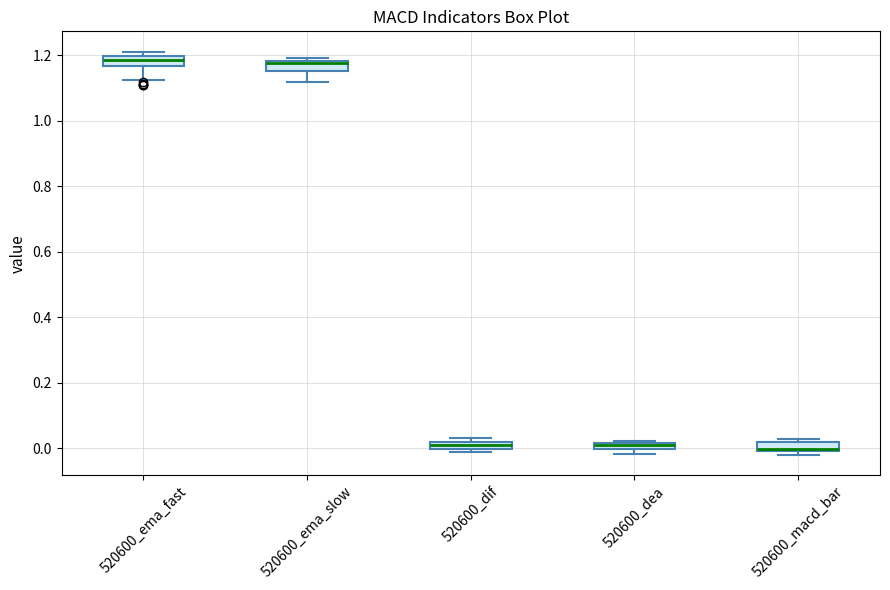

Where is the lower edge of the box for 520600_dif on the y-axis? The values are not printed on the chart, so give them approximately, as read against the axis.

0.00